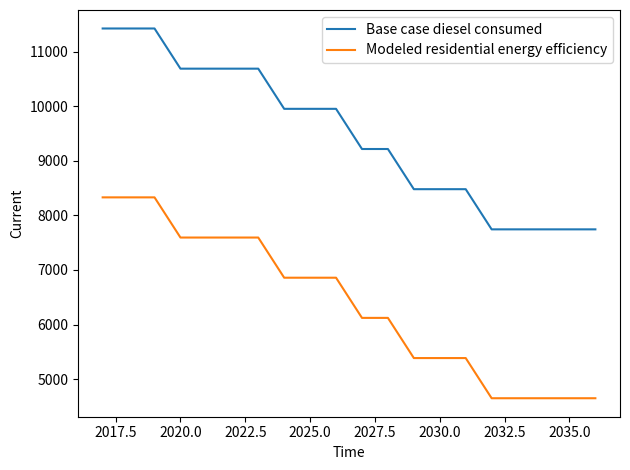

Rank the series by their maximum value, from highest to lowest.

Base case diesel consumed, Modeled residential energy efficiency